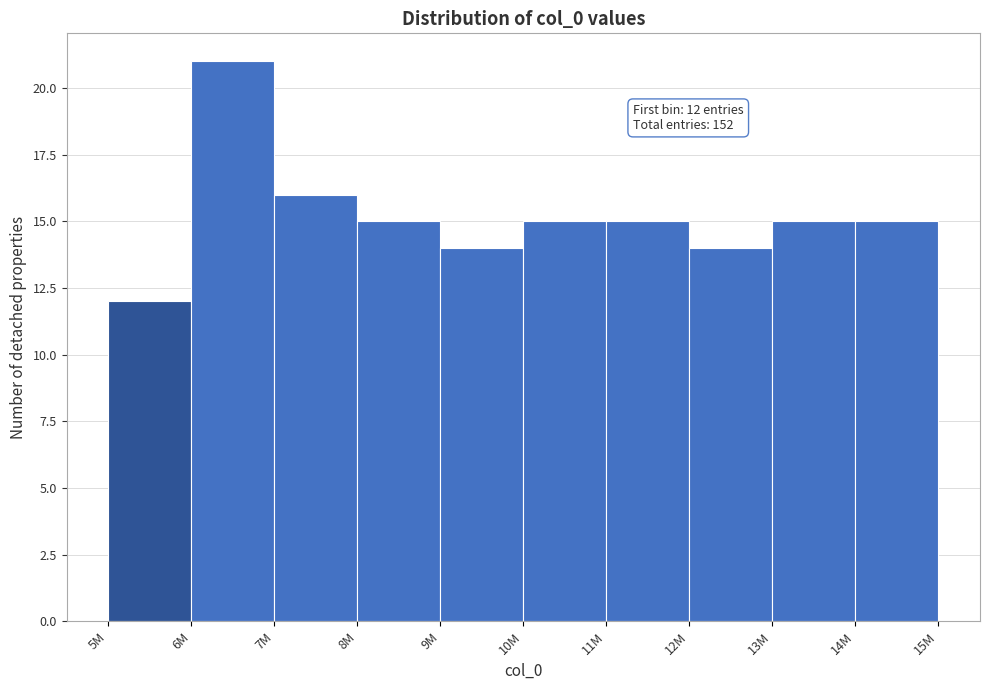

Reading right to left, what are all the values shown in this chart?

14M=15	13M=15	12M=14	11M=15	10M=15	9M=14	8M=15	7M=16	6M=21	5M=12